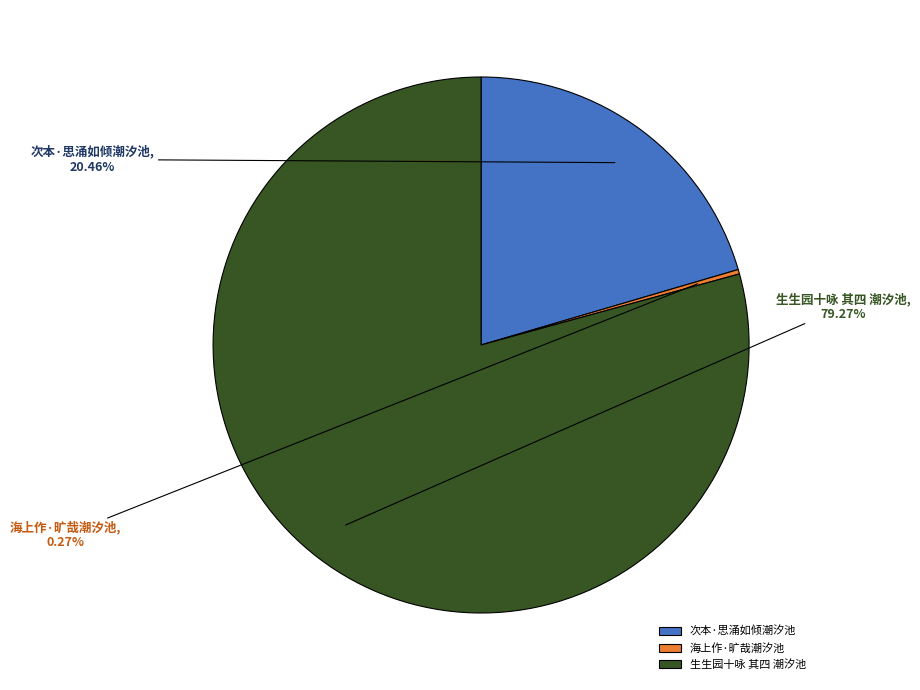

To the nearest percent, what is the difference between the largest and smallest slice percentages?

79%